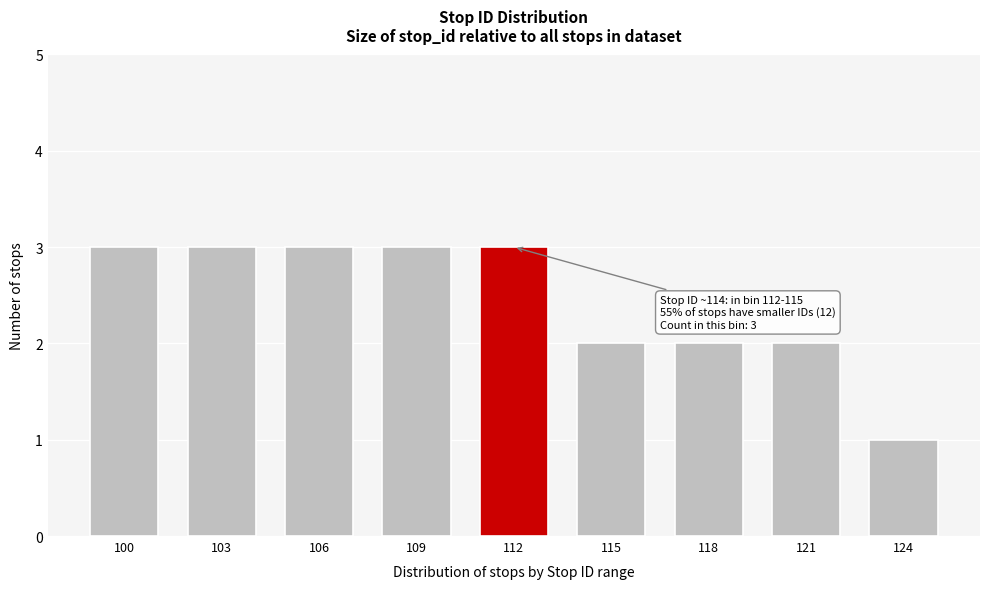

Reading left to right, transcribe all the data shown in this chart.

3	3	3	3	3	2	2	2	1